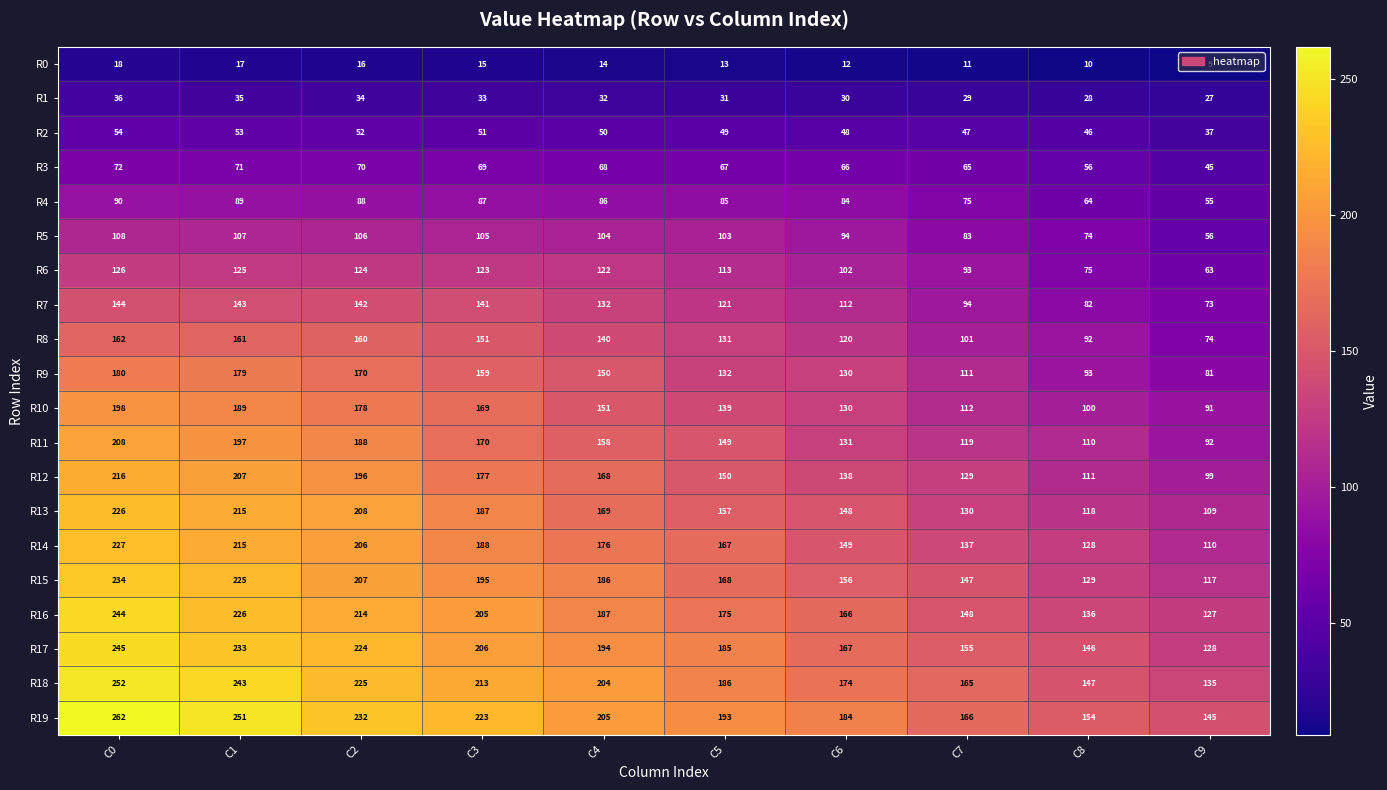

What is the total value across all series at C4?

2696